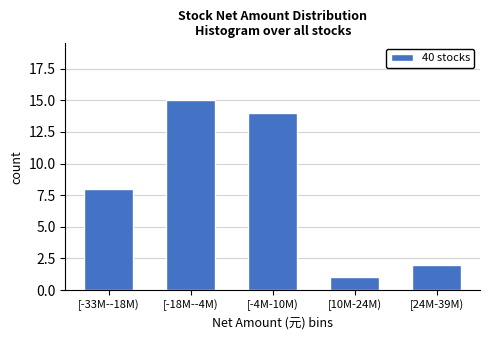

Reading left to right, list all the values displayed in this chart.

[-33M--18M)=8	[-18M--4M)=15	[-4M-10M)=14	[10M-24M)=1	[24M-39M)=2